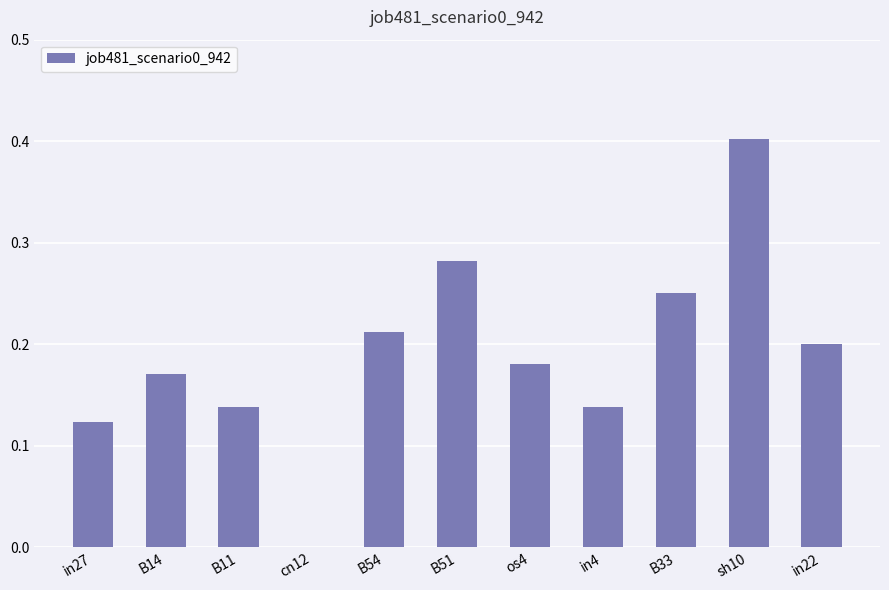

Which has a higher value, in22 or in27?

in22